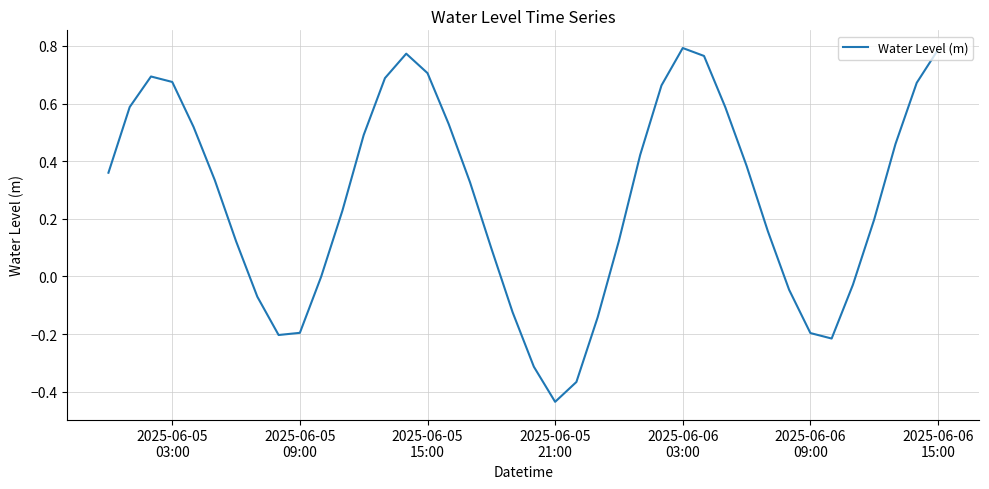

How many lines are shown in the chart?

1